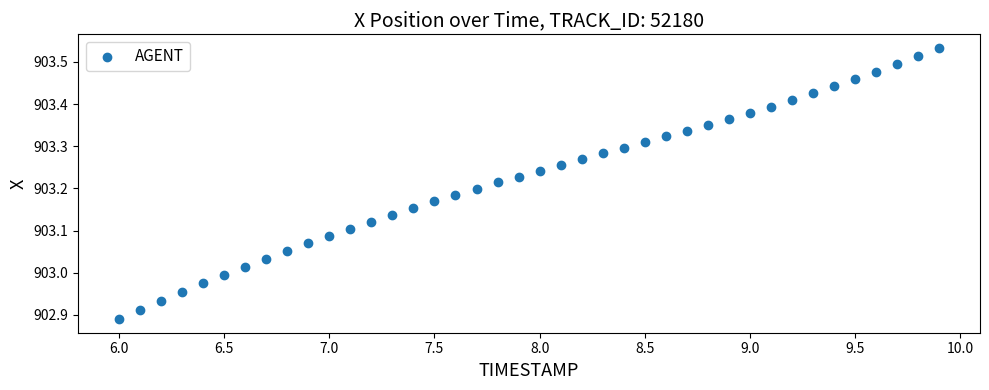

What is the range of X values (max minus min)?

3.9